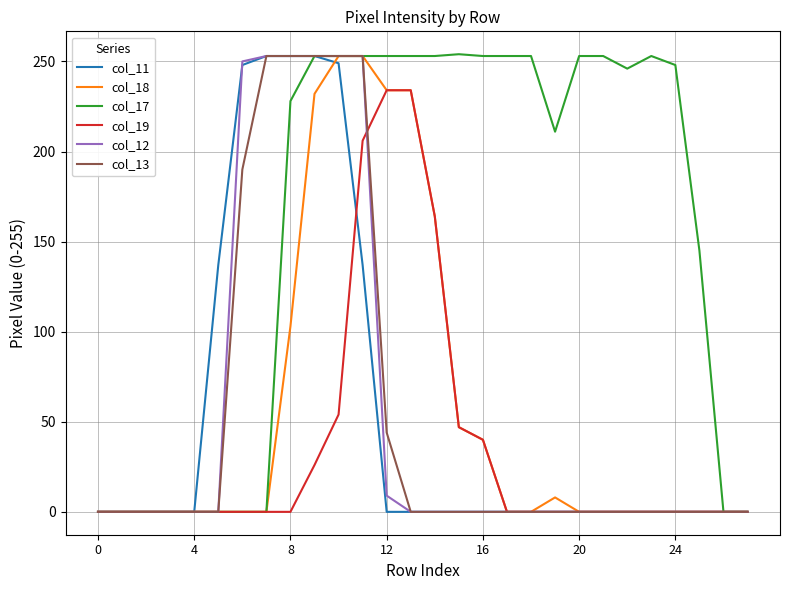

Which series has the largest total across all categories?

col_17